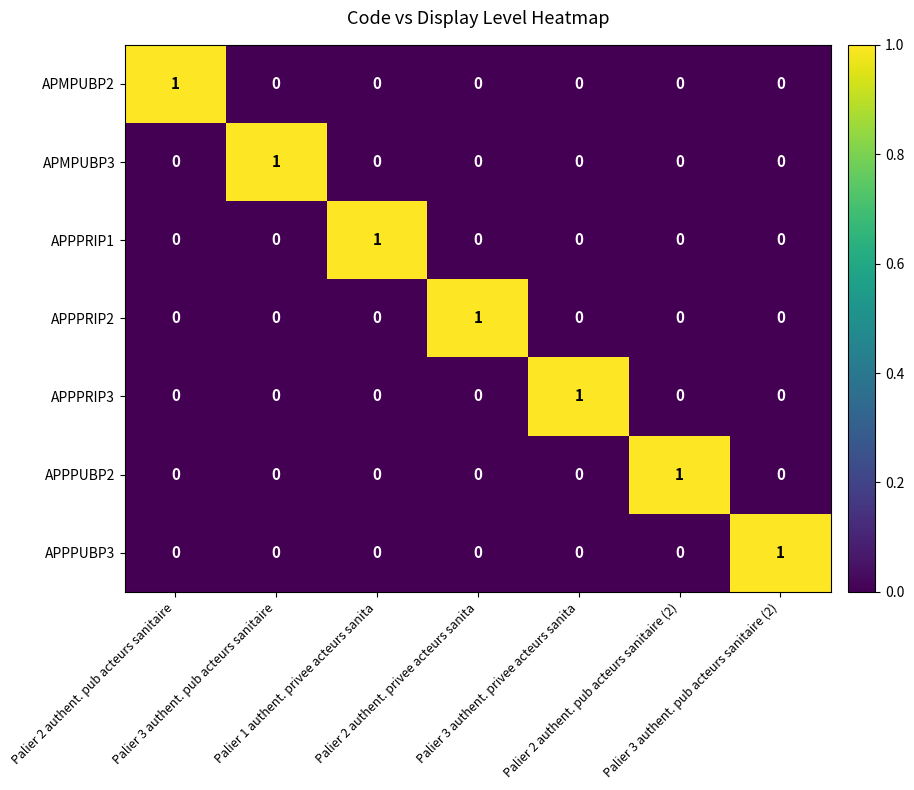

At how many categories does at least one series exceed 0?

7